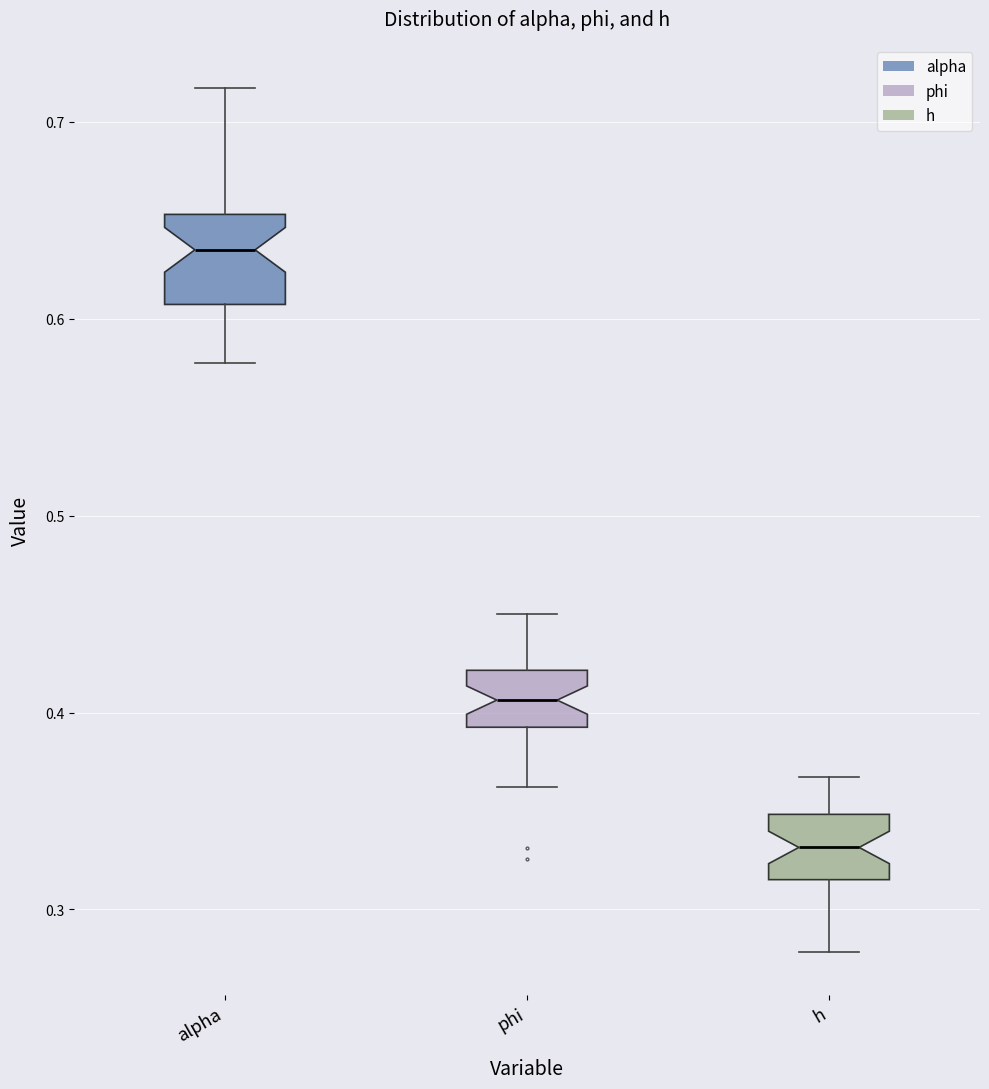

Reading left to right, transcribe this box plot: for each box, give where its median line is, the range the box spans, and where its two whiskers end, as read against the y-axis. The values are not printed on the chart, so give them approximately, as read against the axis.

alpha: median 0.64, box 0.61 to 0.65, whiskers 0.58 to 0.72
phi: median 0.41, box 0.39 to 0.42, whiskers 0.36 to 0.45
h: median 0.33, box 0.32 to 0.35, whiskers 0.28 to 0.37